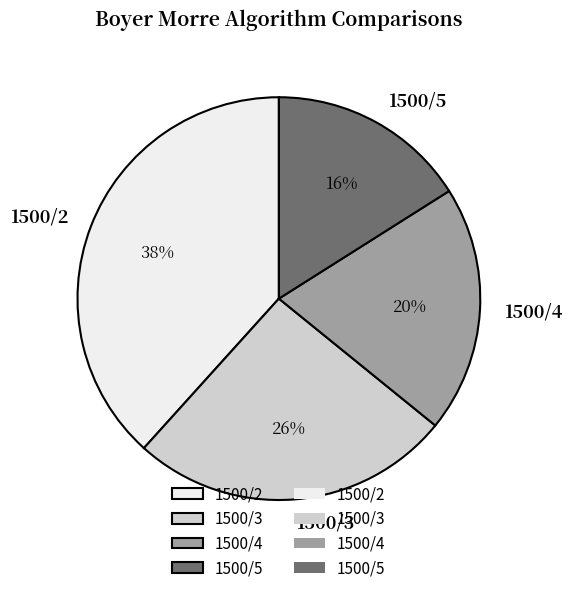

Approximately how many times larger is the value at 1500/2 compared to 1500/3?

1.5